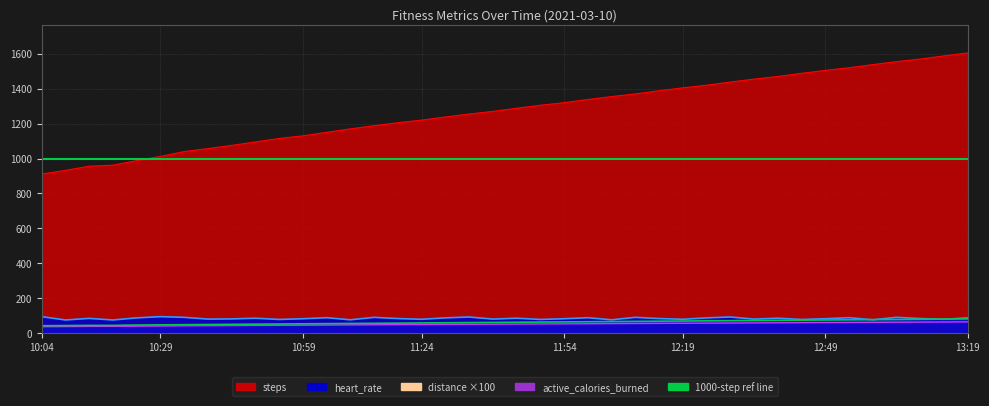

Reading left to right, extract all data points from this chart.

steps: 10:04=911.0	10:09=932.0	10:14=956.0	10:19=962.0	10:24=988.0	10:29=1012.0	10:34=1040.0	10:39=1057.0	10:44=1075.0	10:49=1095.0	10:54=1115.0	10:59=1130.0	11:04=1150.0	11:09=1170.0	11:14=1188.0	11:19=1205.0	11:24=1220.0	11:29=1238.0	11:34=1255.0	11:39=1270.0	11:44=1288.0	11:49=1305.0	11:54=1320.0	11:59=1338.0	12:04=1355.0	12:09=1370.0	12:14=1388.0	12:19=1405.0	12:24=1420.0	12:29=1438.0	12:34=1455.0	12:39=1470.0	12:44=1488.0	12:49=1505.0	12:54=1520.0	12:59=1538.0	13:04=1555.0	13:09=1570.0	13:14=1588.0	13:19=1605.0
active_calories_burned: 10:04=36.4	10:09=37.3	10:14=38.2	10:19=38.5	10:24=39.5	10:29=40.5	10:34=41.6	10:39=42.3	10:44=43.0	10:49=43.7	10:54=44.5	10:59=45.1	11:04=46.0	11:09=46.8	11:14=47.5	11:19=48.2	11:24=48.8	11:29=49.5	11:34=50.2	11:39=50.8	11:44=51.5	11:49=52.2	11:54=52.8	11:59=53.5	12:04=54.2	12:09=54.8	12:14=55.5	12:19=56.2	12:24=56.8	12:29=57.5	12:34=58.2	12:39=58.8	12:44=59.5	12:49=60.2	12:54=60.8	12:59=61.5	13:04=62.2	13:09=62.8	13:14=63.5	13:19=64.2
heart_rate: 10:04=94.0	10:09=75.0	10:14=84.0	10:19=75.0	10:24=87.0	10:29=94.0	10:34=90.0	10:39=80.0	10:44=81.0	10:49=85.0	10:54=78.0	10:59=82.0	11:04=88.0	11:09=76.0	11:14=90.0	11:19=83.0	11:24=79.0	11:29=87.0	11:34=92.0	11:39=80.0	11:44=85.0	11:49=78.0	11:54=82.0	11:59=88.0	12:04=76.0	12:09=90.0	12:14=83.0	12:19=79.0	12:24=87.0	12:29=92.0	12:34=80.0	12:39=85.0	12:44=78.0	12:49=82.0	12:54=88.0	12:59=76.0	13:04=90.0	13:09=83.0	13:14=79.0	13:19=87.0
distance_x100: 10:04=42.0	10:09=43.0	10:14=44.0	10:19=44.0	10:24=46.0	10:29=47.0	10:34=48.0	10:39=49.0	10:44=50.0	10:49=51.0	10:54=52.0	10:59=53.0	11:04=54.0	11:09=55.0	11:14=56.0	11:19=57.0	11:24=58.0	11:29=59.0	11:34=60.0	11:39=61.0	11:44=62.0	11:49=63.0	11:54=64.0	11:59=65.0	12:04=66.0	12:09=67.0	12:14=68.0	12:19=69.0	12:24=70.0	12:29=71.0	12:34=72.0	12:39=73.0	12:44=74.0	12:49=75.0	12:54=76.0	12:59=77.0	13:04=78.0	13:09=79.0	13:14=80.0	13:19=81.0